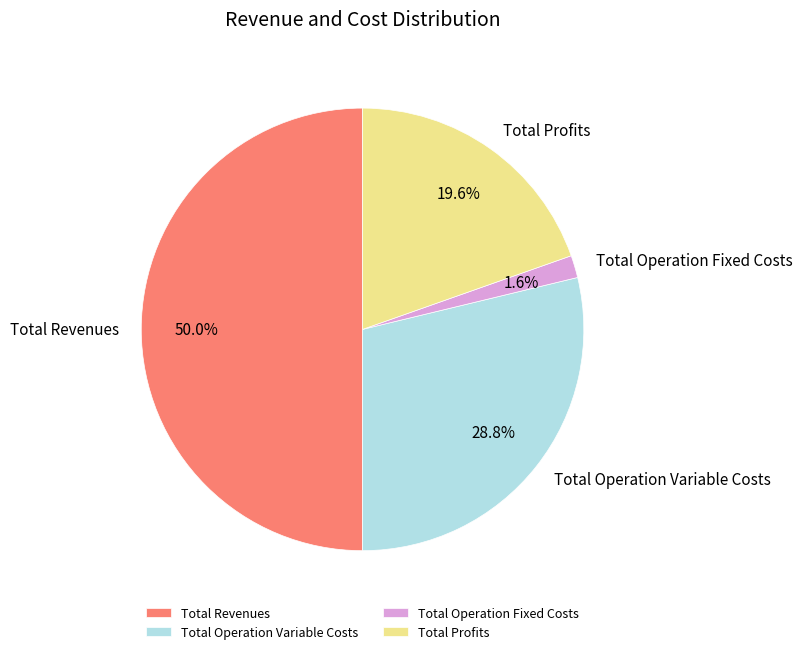

Is it true that Total Operation Variable Costs is 22% of the pie?

False